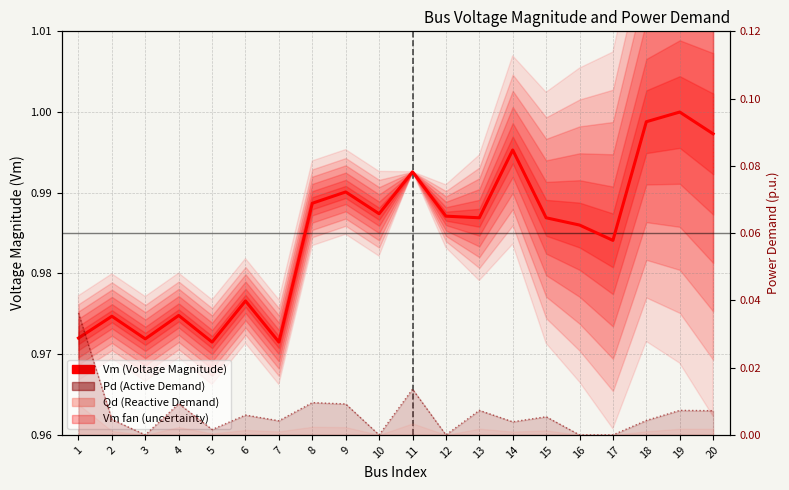

Rank the categories by value from highest to lowest.

19, 18, 20, 14, 11, 9, 8, 10, 12, 13, 15, 16, 17, 6, 4, 2, 1, 3, 5, 7